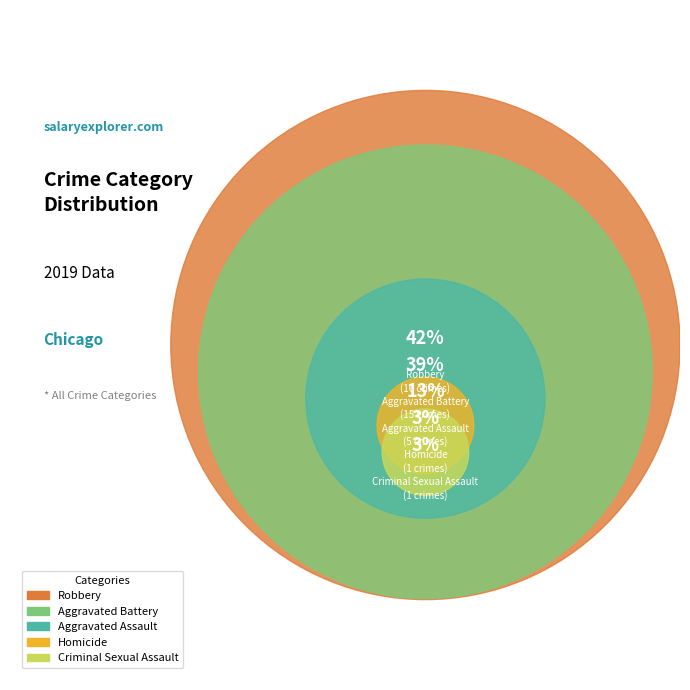

What percentage do Homicide and Robbery together represent?

44.7%